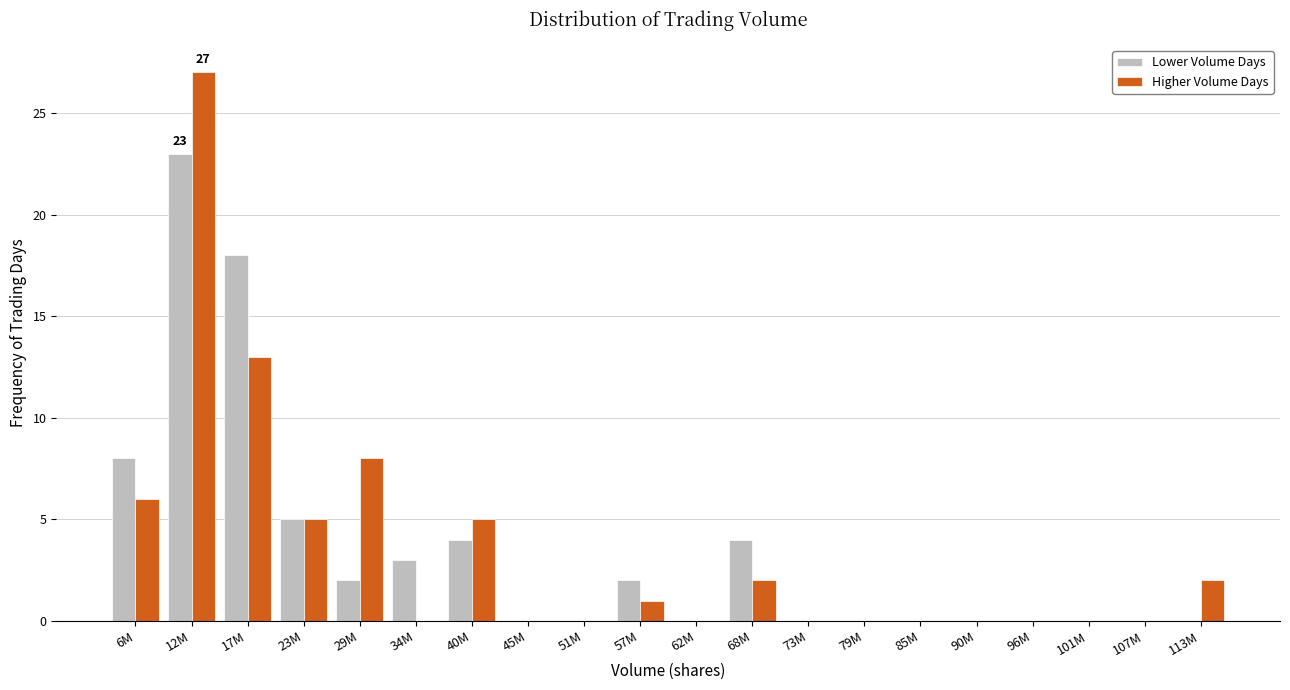

What is the approximate value of Lower Volume Days at 34M?

3